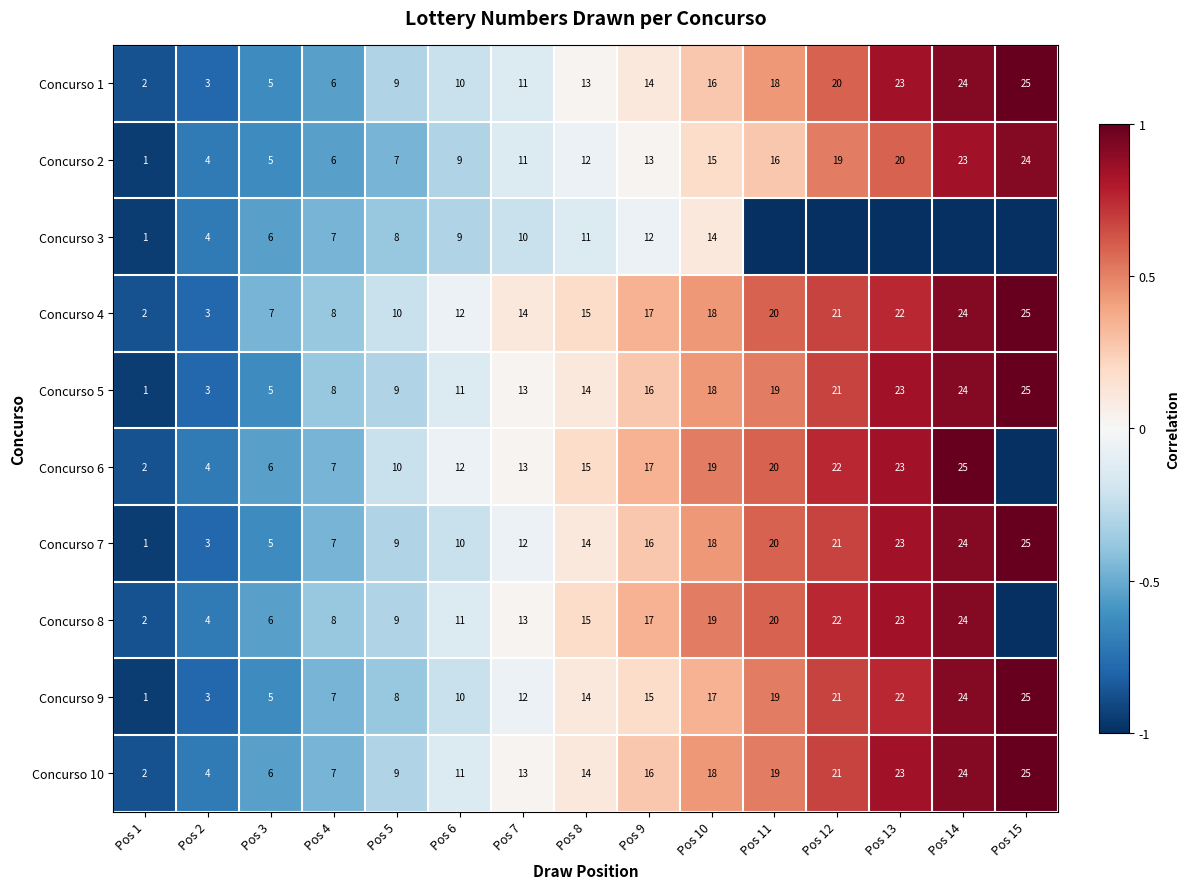

At which label does Concurso 1 reach its peak?

Pos 15